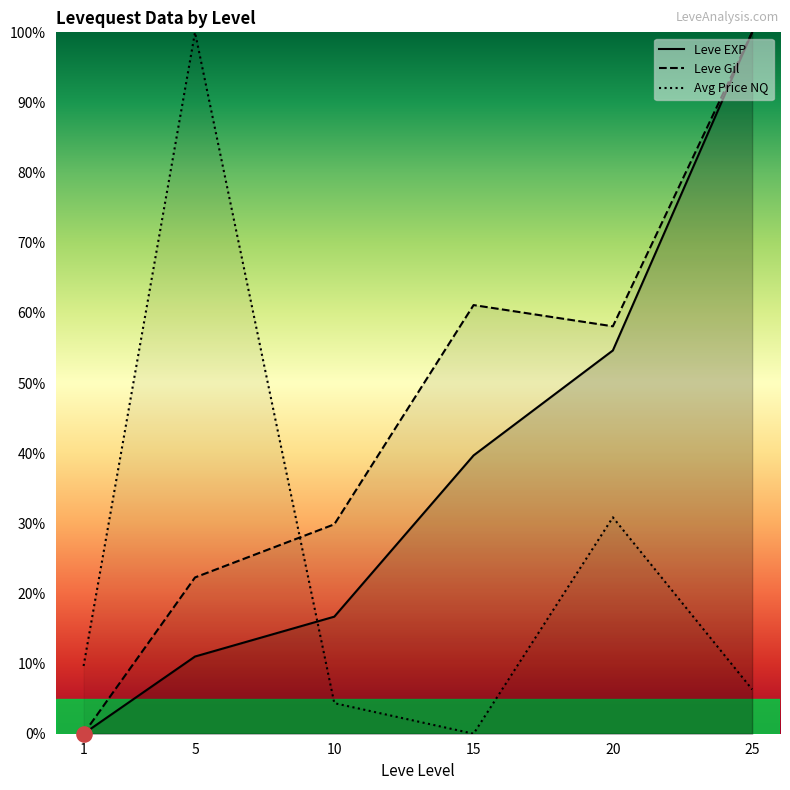

Which series contains the highest Y value?

Leve EXP